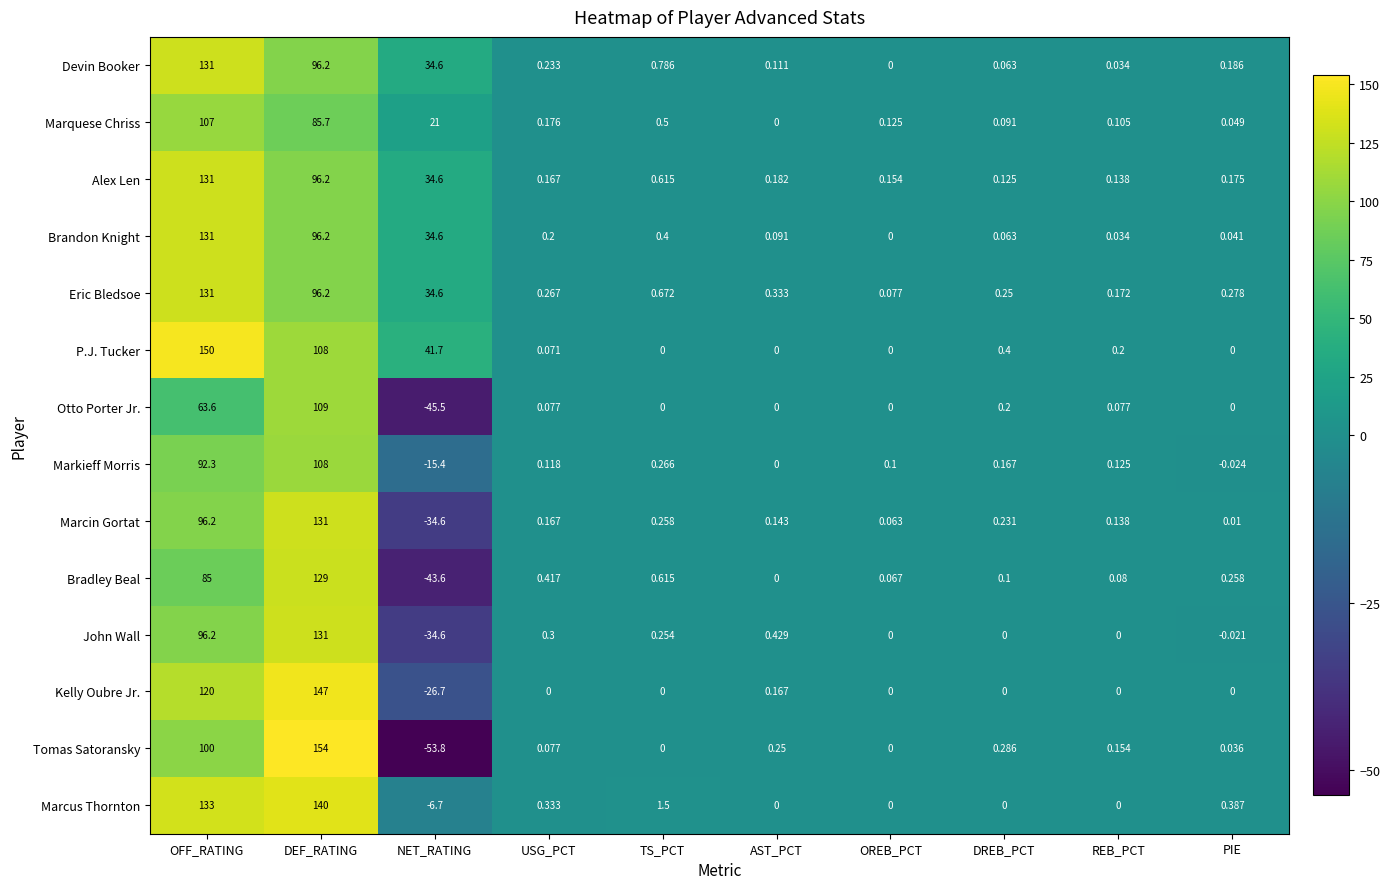

At which label is Tomas Satoransky closest to 50?

DREB_PCT